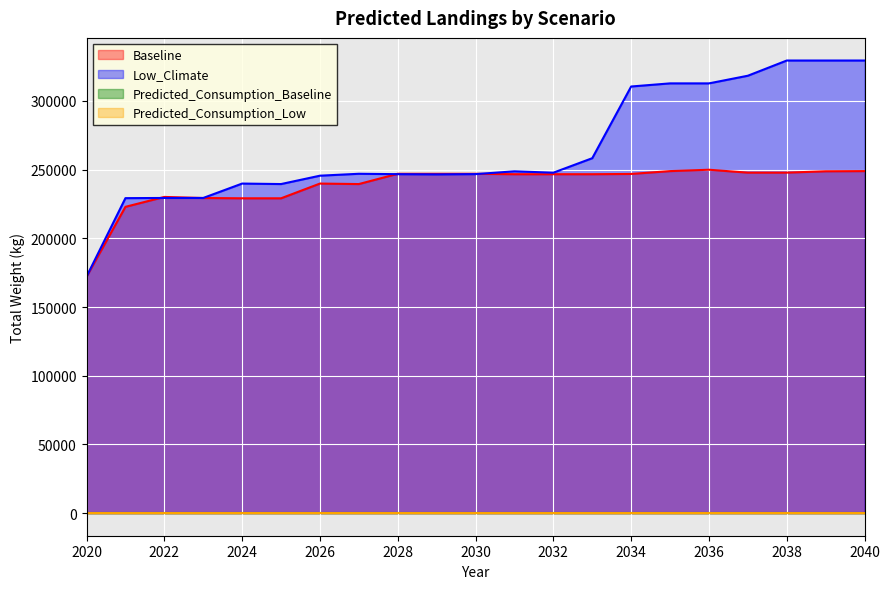

How many data points in Baseline are above 246666?

13